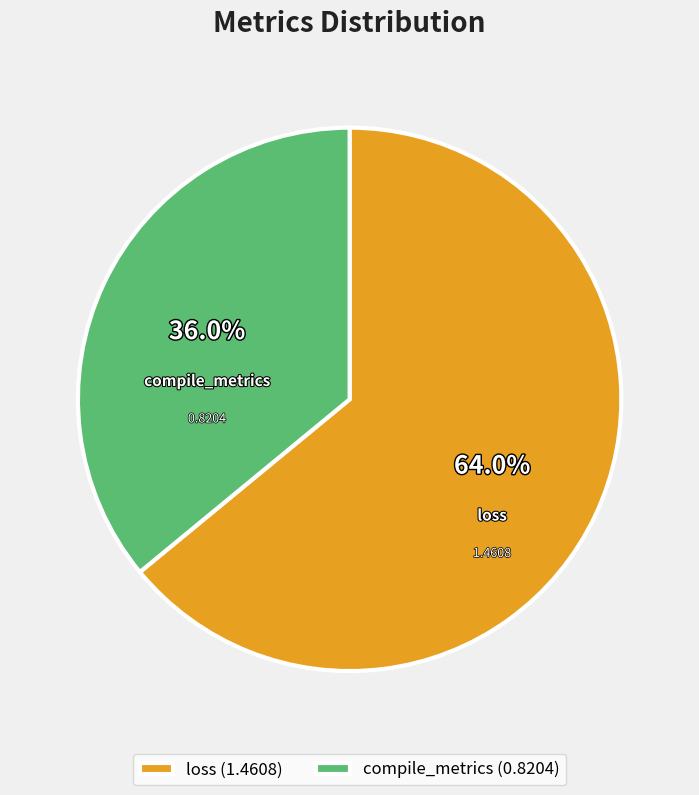

What percentage is NOT represented by compile_metrics?

64.0%